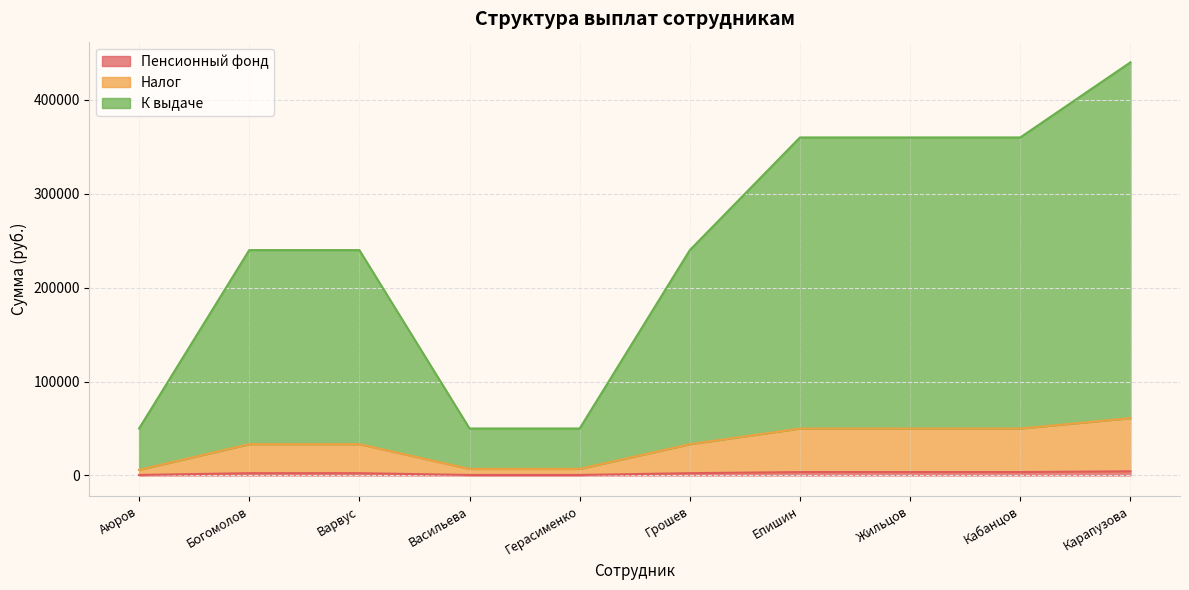

What are all the series names shown in the legend?

Пенсионный фонд, Налог, К выдаче